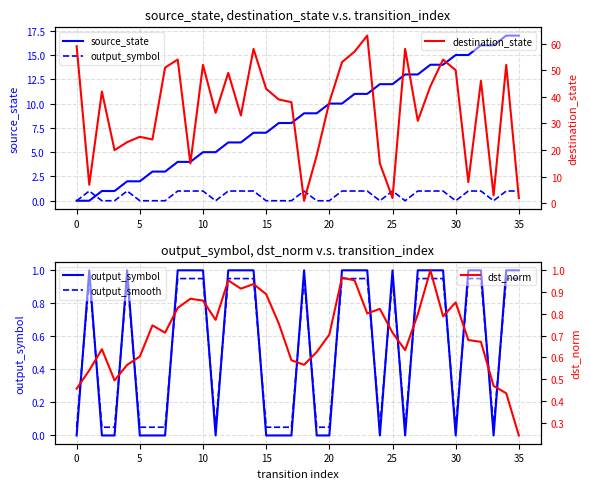

True or false: source_state and destination_state intersect in this chart.

True